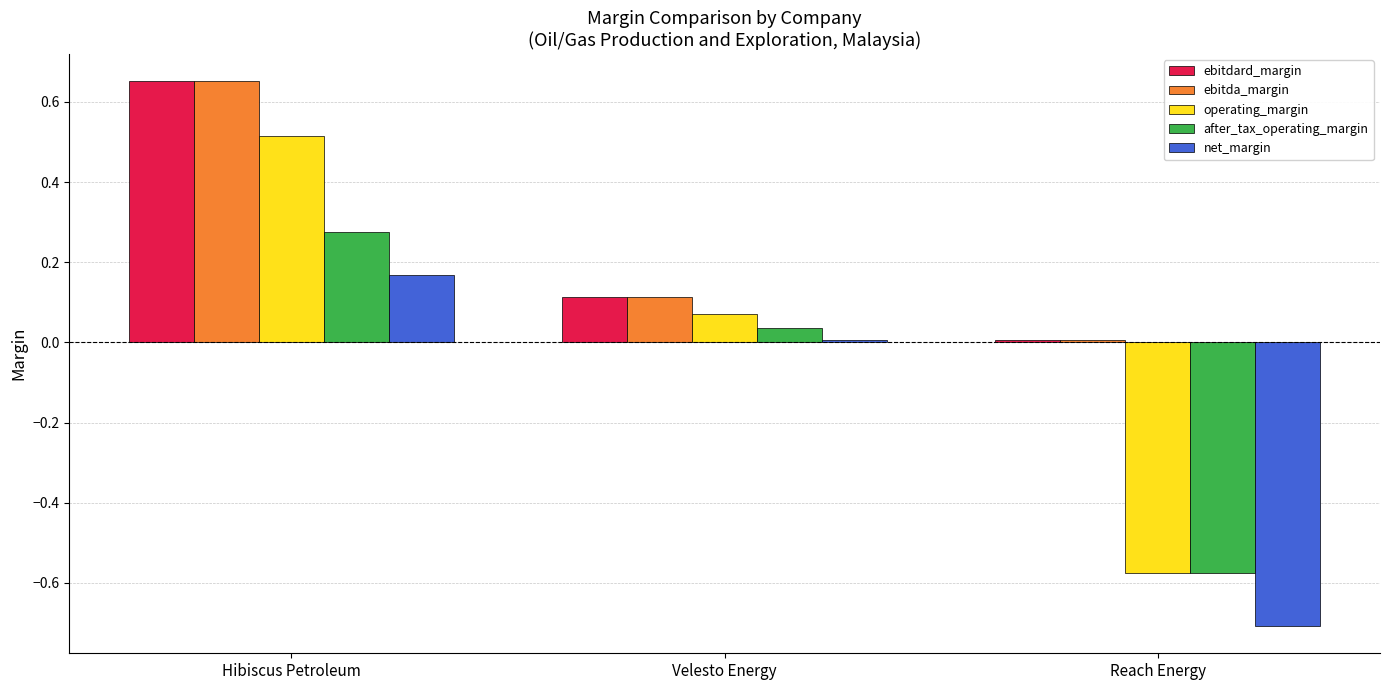

Between Velesto Energy and Reach Energy, which series saw the biggest shift?

net_margin